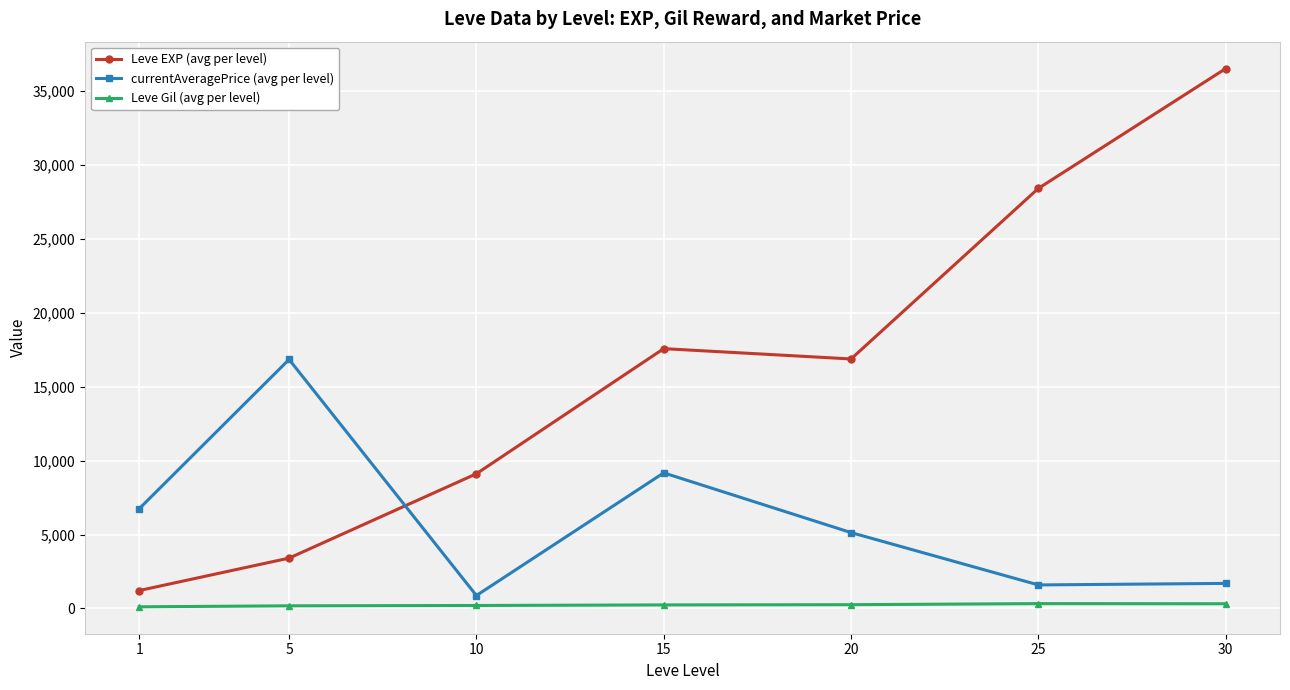

What is the greatest value displayed?

36492.5